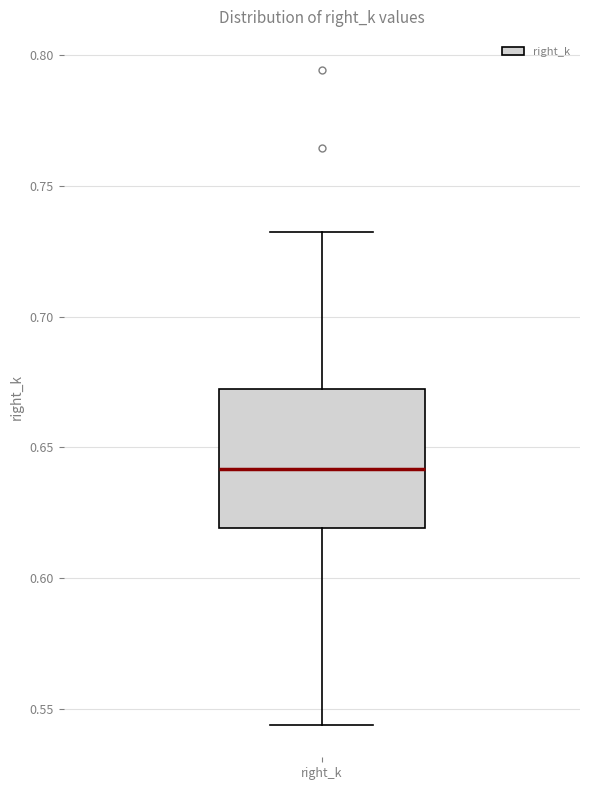

Read this box plot against the y-axis: the position of the median line, the range covered by the box, and the ends of both whiskers. The values are not printed on the chart, so give them approximately, as read against the axis.

median 0.640, box 0.620 to 0.670, whiskers 0.545 to 0.730